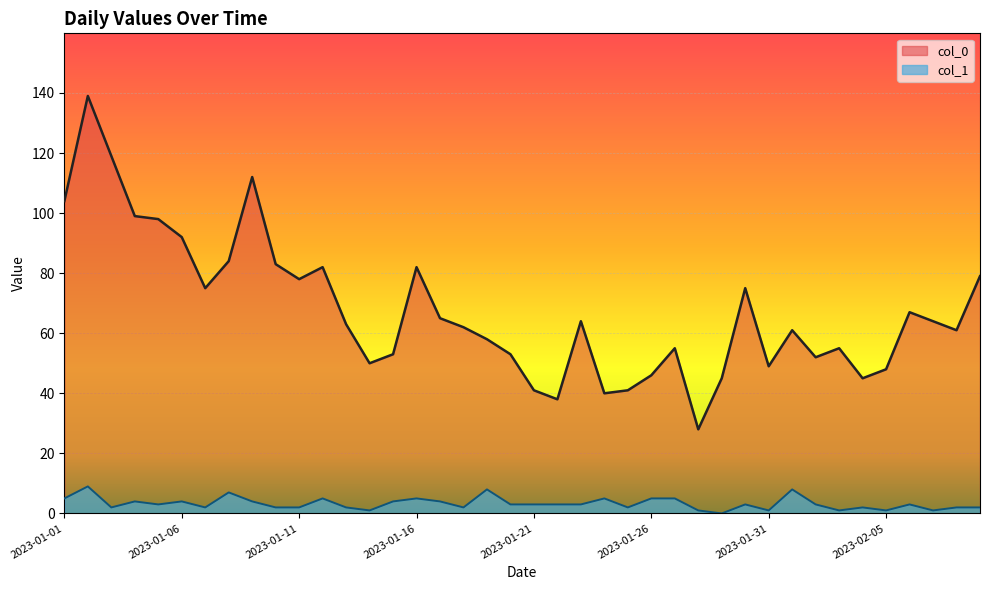

How many values in the col_0 series are below 63?

20